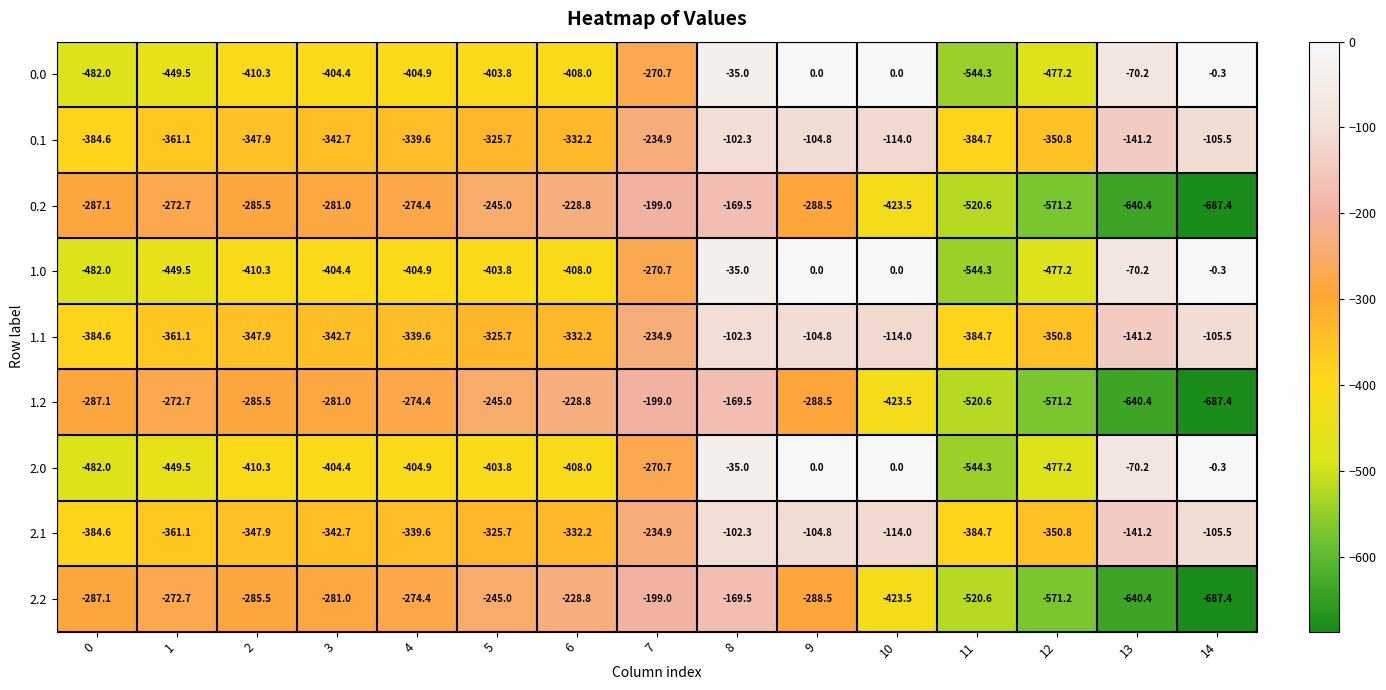

What is the difference between the second highest and second lowest values in the 1.1 series?

279.8